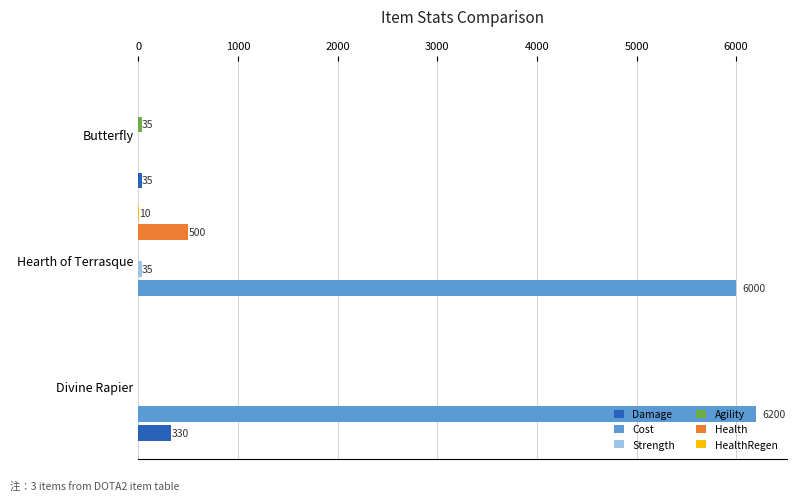

What is the total value across all series at Divine Rapier?

6530